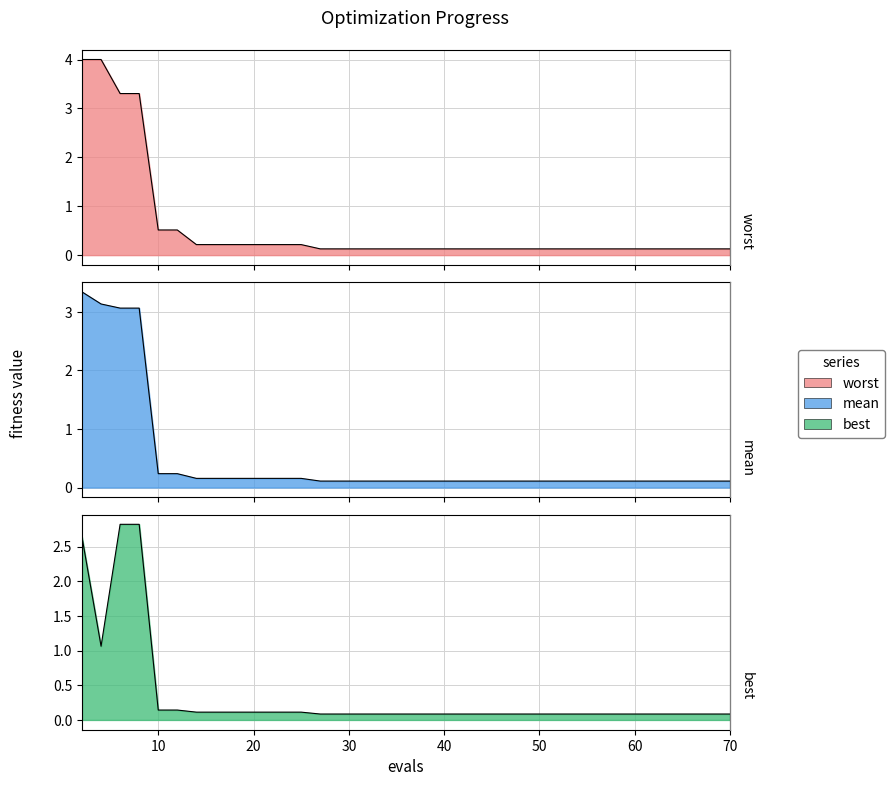

The best series shows 0.1 at 67. True or false?

False